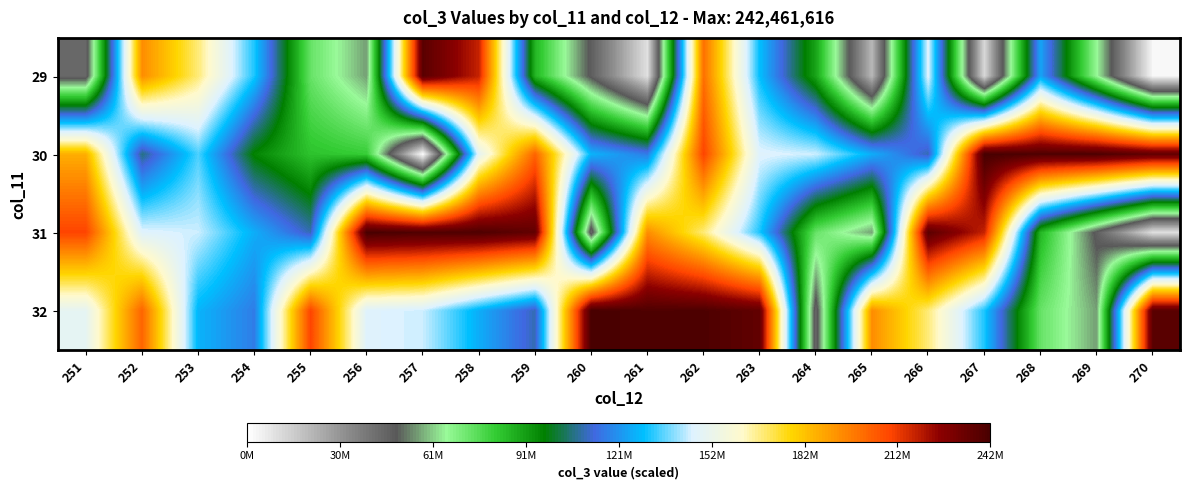

Which label corresponds to the smallest value in the chart?

257